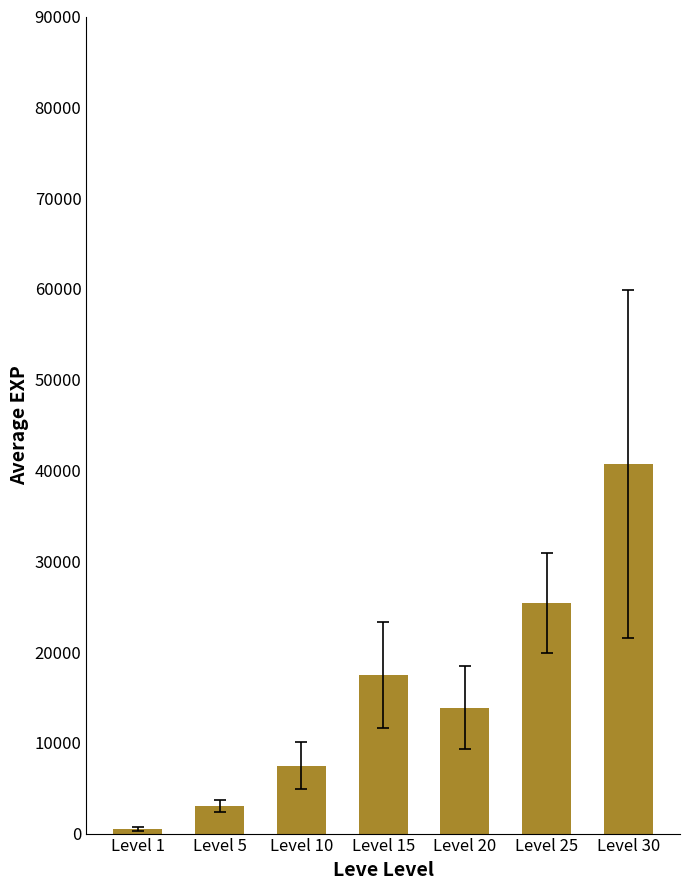

What is the value of the 4th bar from the left?

17445.0